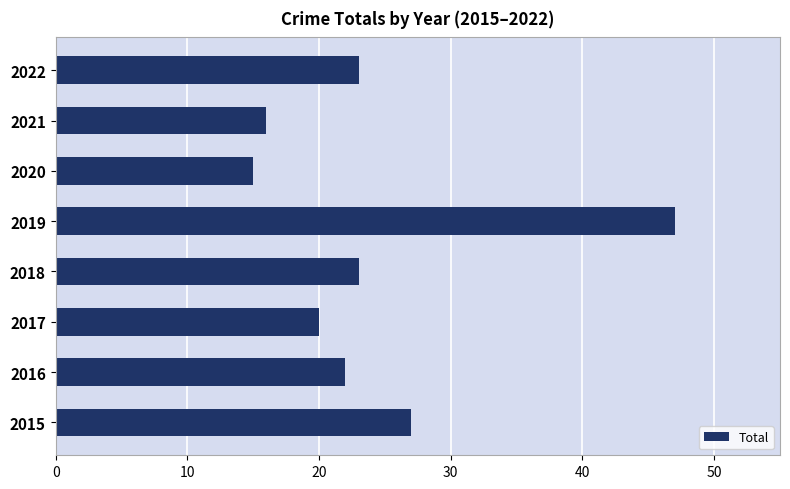

At which label is the value closest to 31?

2015